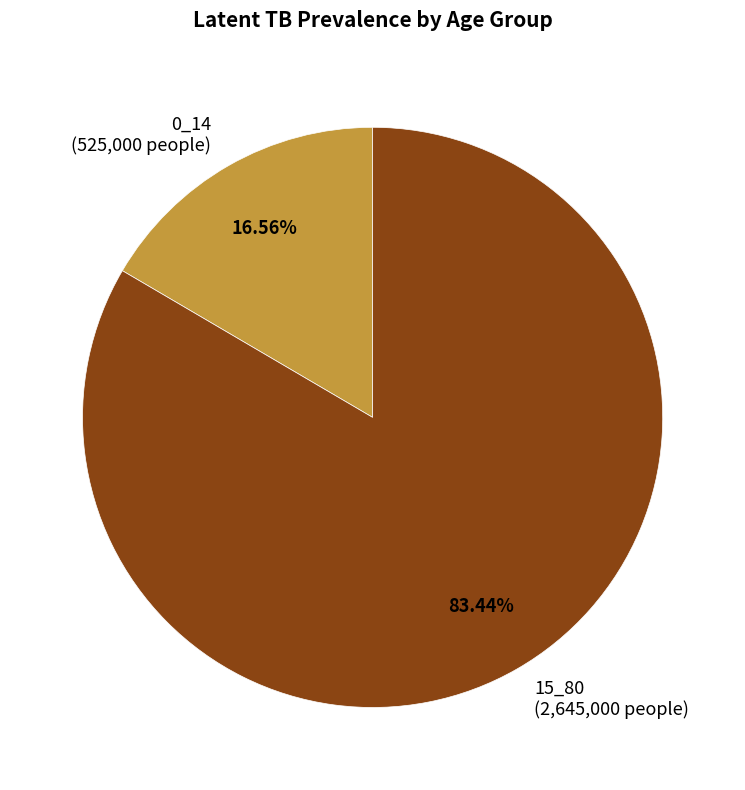

How many segments does this pie chart have?

2